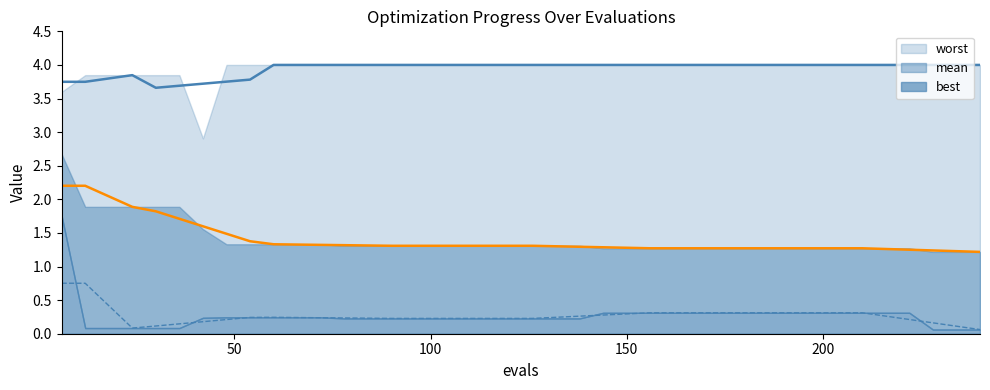

What is the value of the mean point at the 24th from the left?

1.3